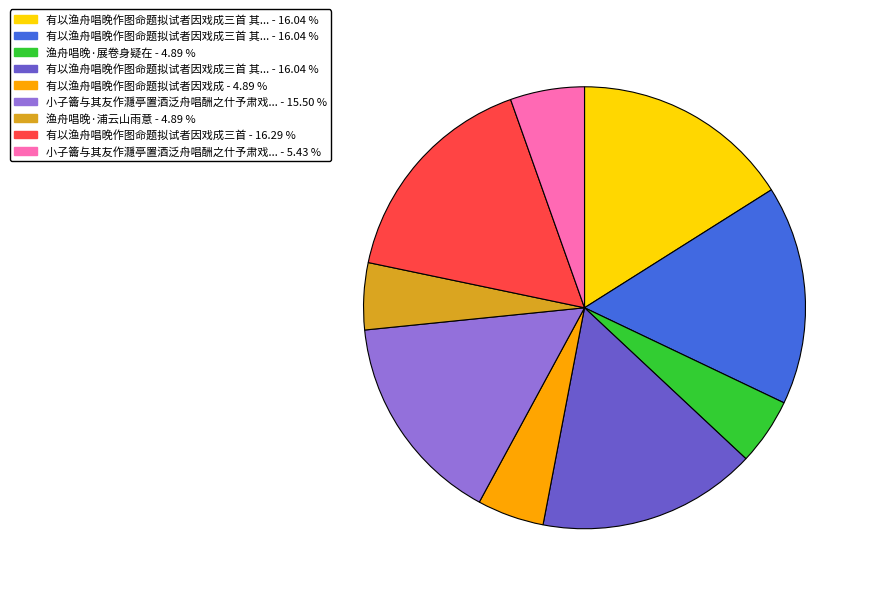

Is there a majority slice in this chart?

No